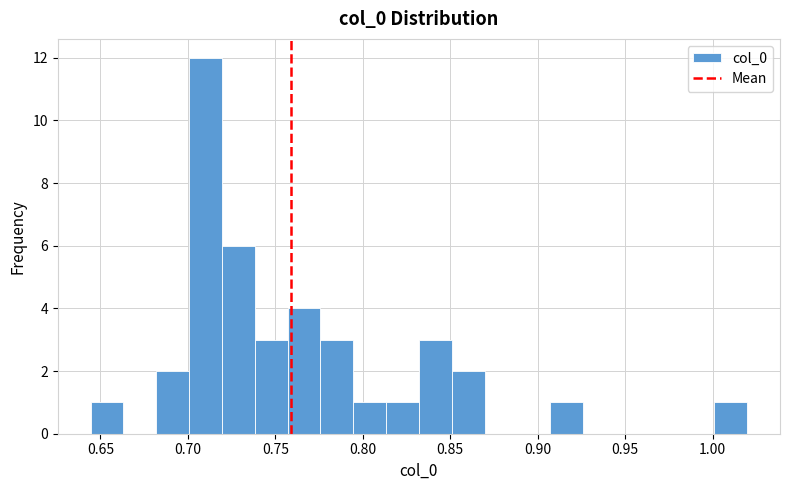

Read against the x-axis, roughly where is the centre of the tallest bar?

0.710